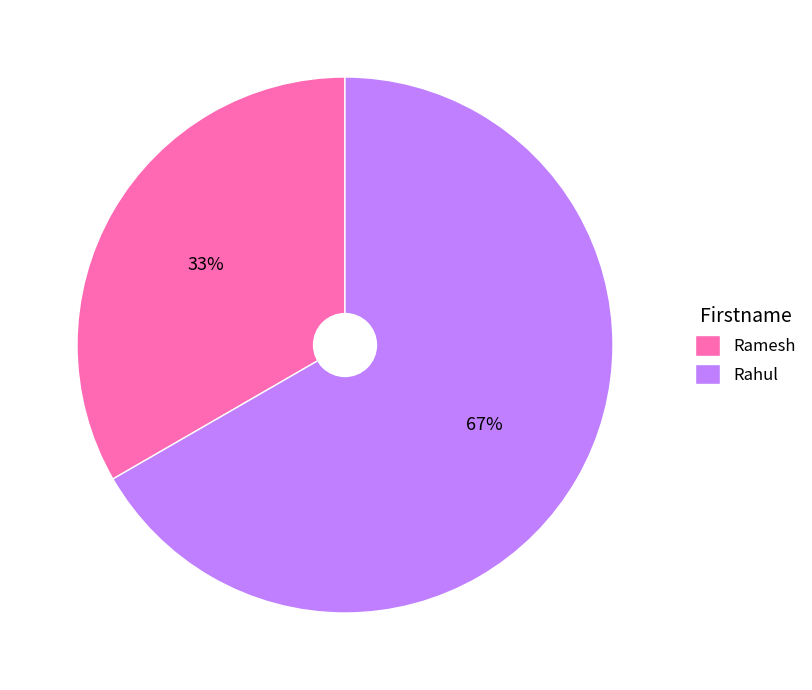

Is there any slice that represents more than half of the pie?

Yes